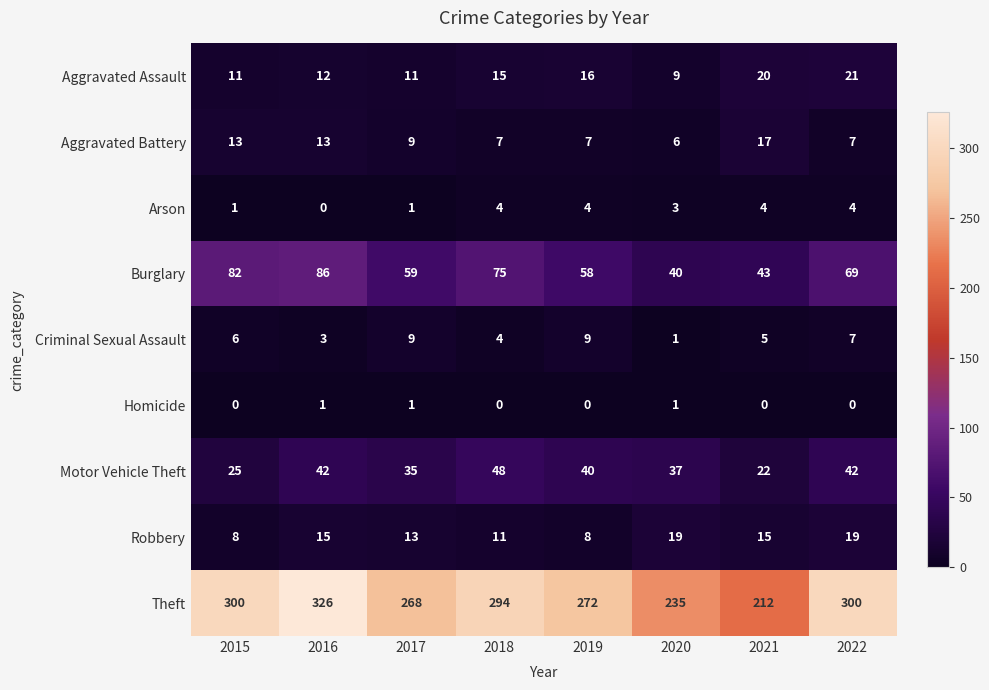

How many series are shown in this chart?

9